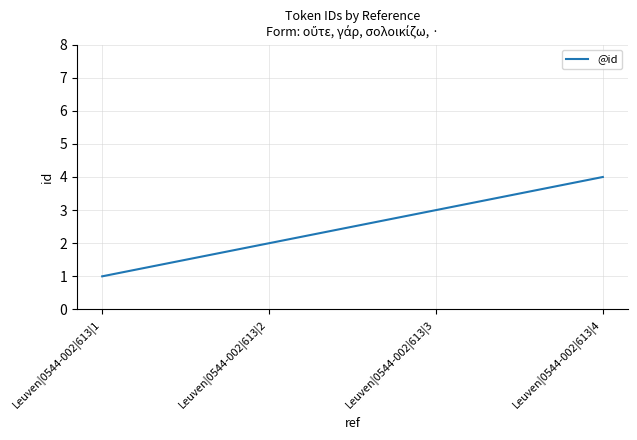

List the labels in order of value, smallest first.

Leuven|0544-002|613|1, Leuven|0544-002|613|2, Leuven|0544-002|613|3, Leuven|0544-002|613|4